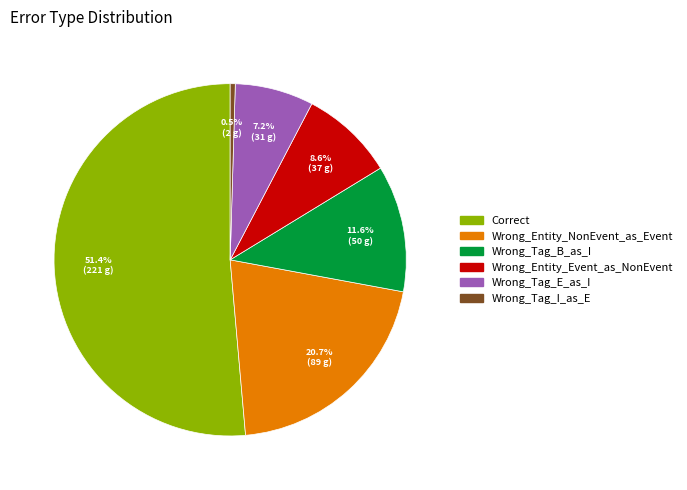

True or false: Wrong_Tag_B_as_I accounts for 12% of the total.

True